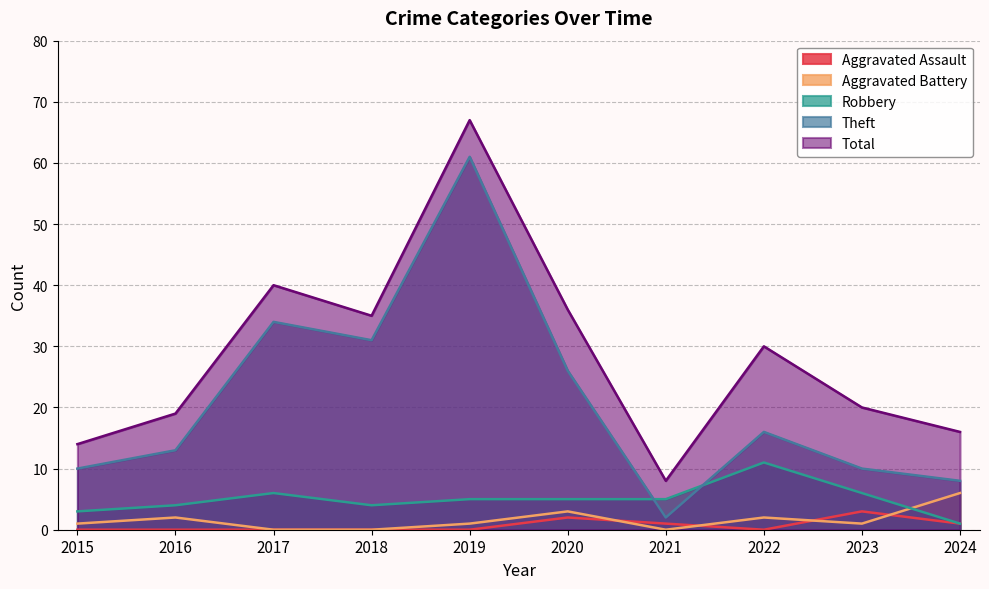

At which label is Aggravated Battery closest to 3?

2020